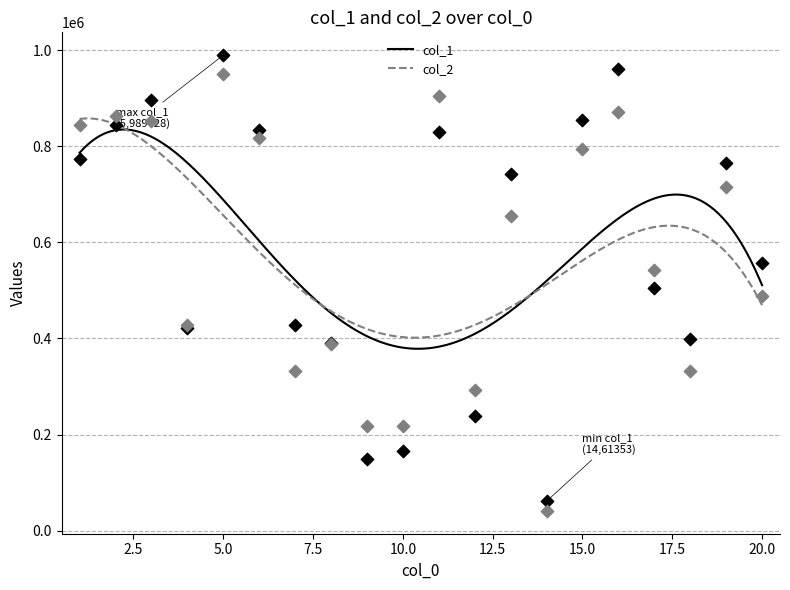

Which series has the widest spread of Y values?

col_1